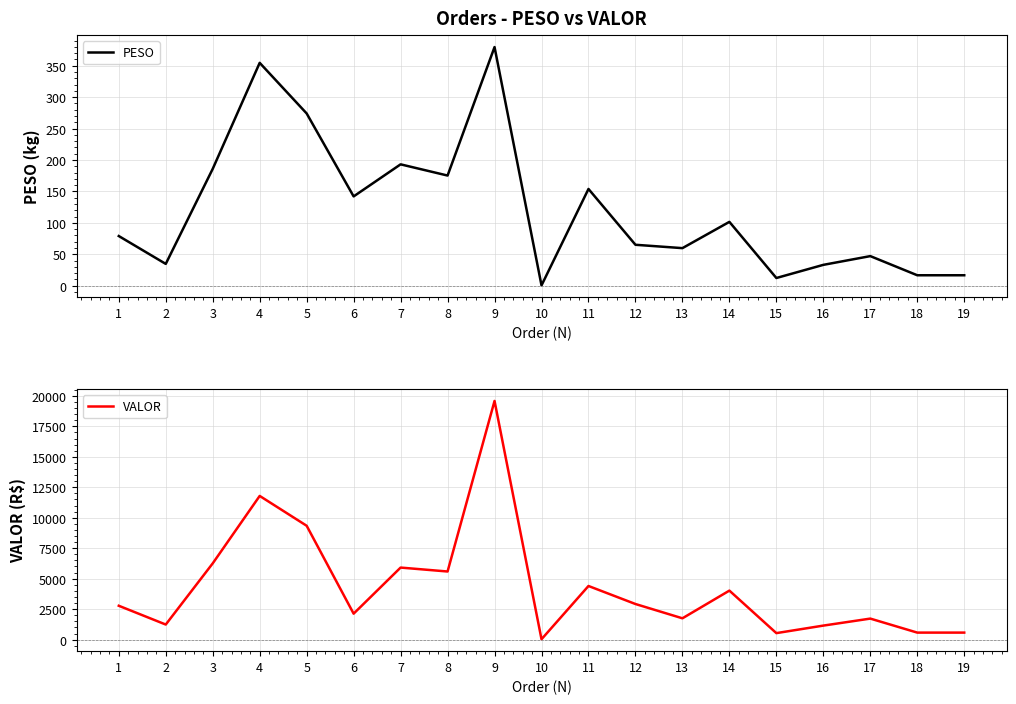

What is the sum of the VALOR values at 11 and 17?

6123.8